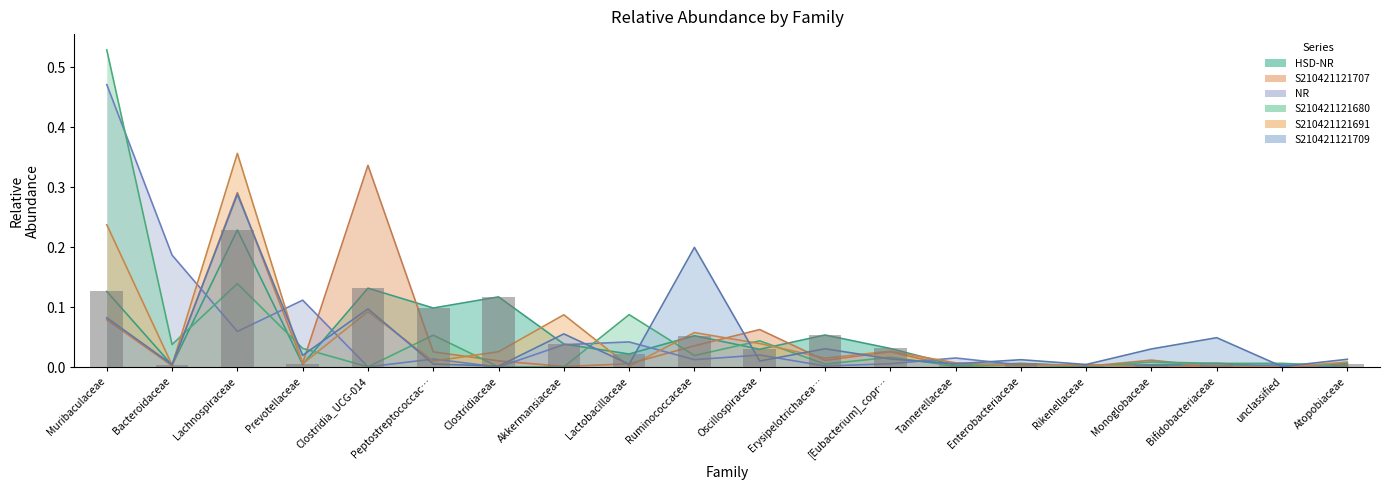

Which has a higher value, Prevotellaceae or Muribaculaceae?

Muribaculaceae